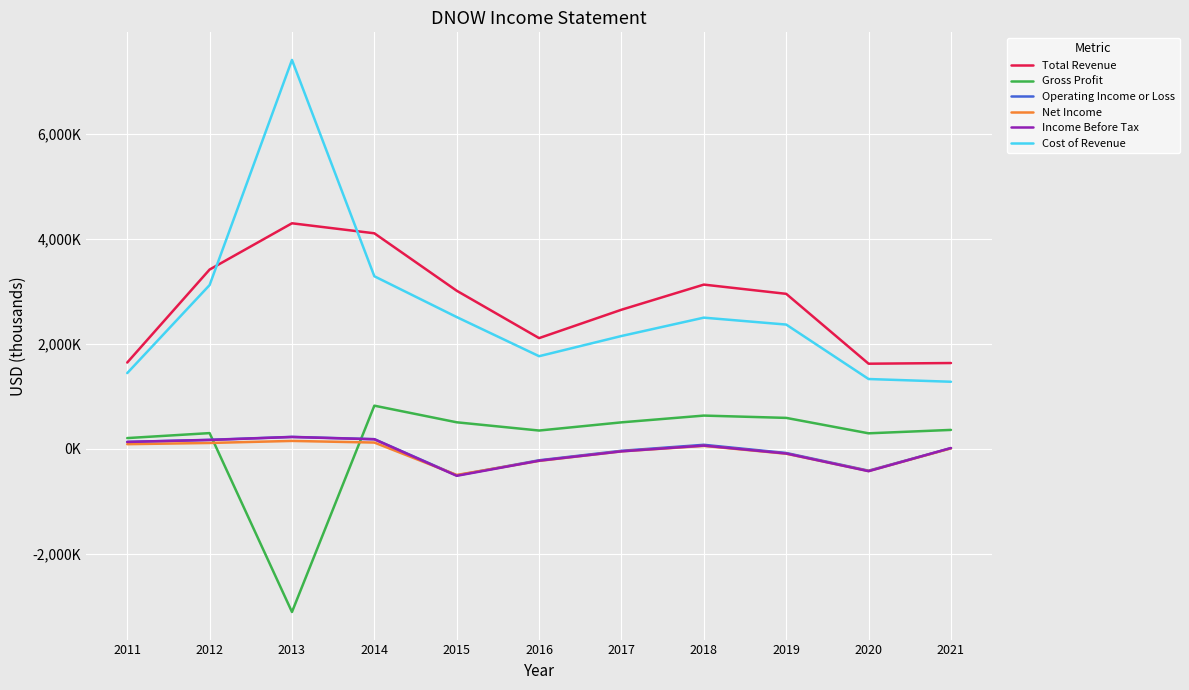

At which category is the sum across all series the highest?

2013